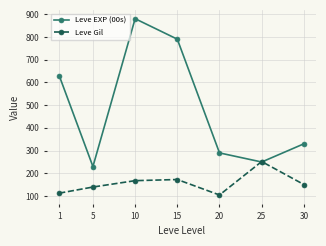

What is the value of the Leve Gil point at the 6th from the left?

252